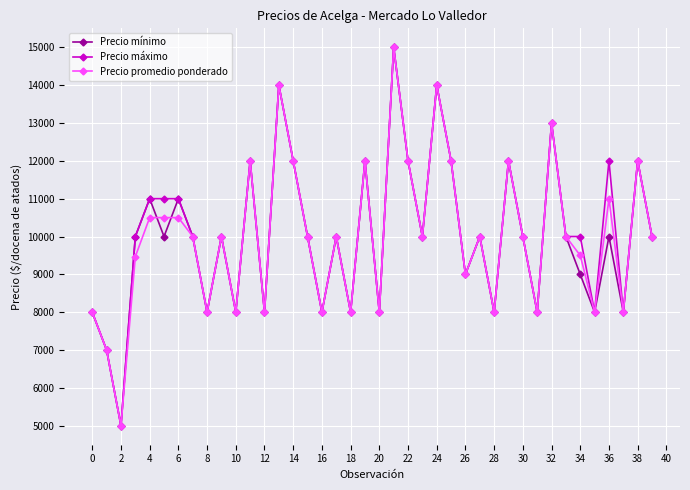

What is the maximum value for Precio mínimo?

15000